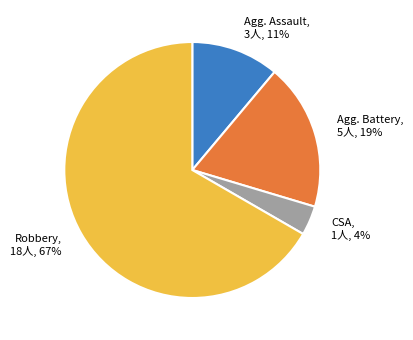

Is there any slice that represents more than half of the pie?

Yes